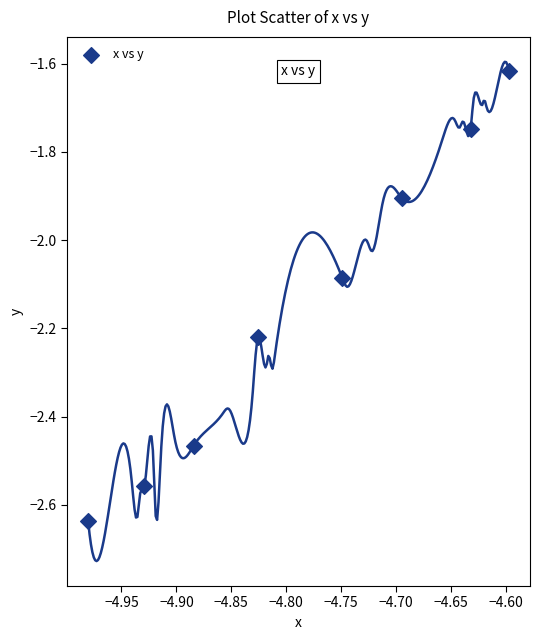

What is the range of Y values (max minus min)?

1.0